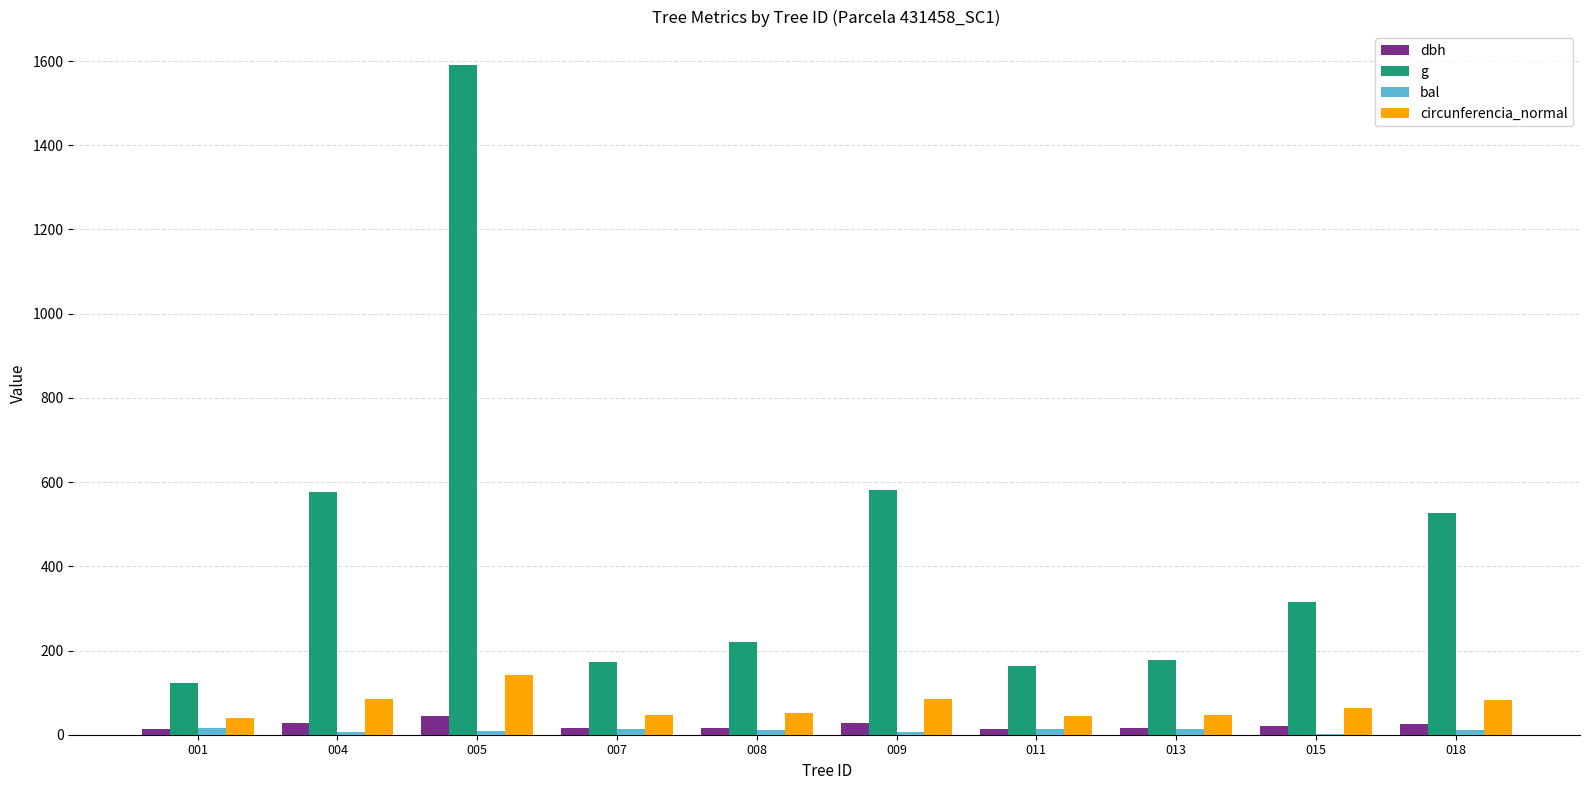

Which series changed the most between 009 and 018?

g